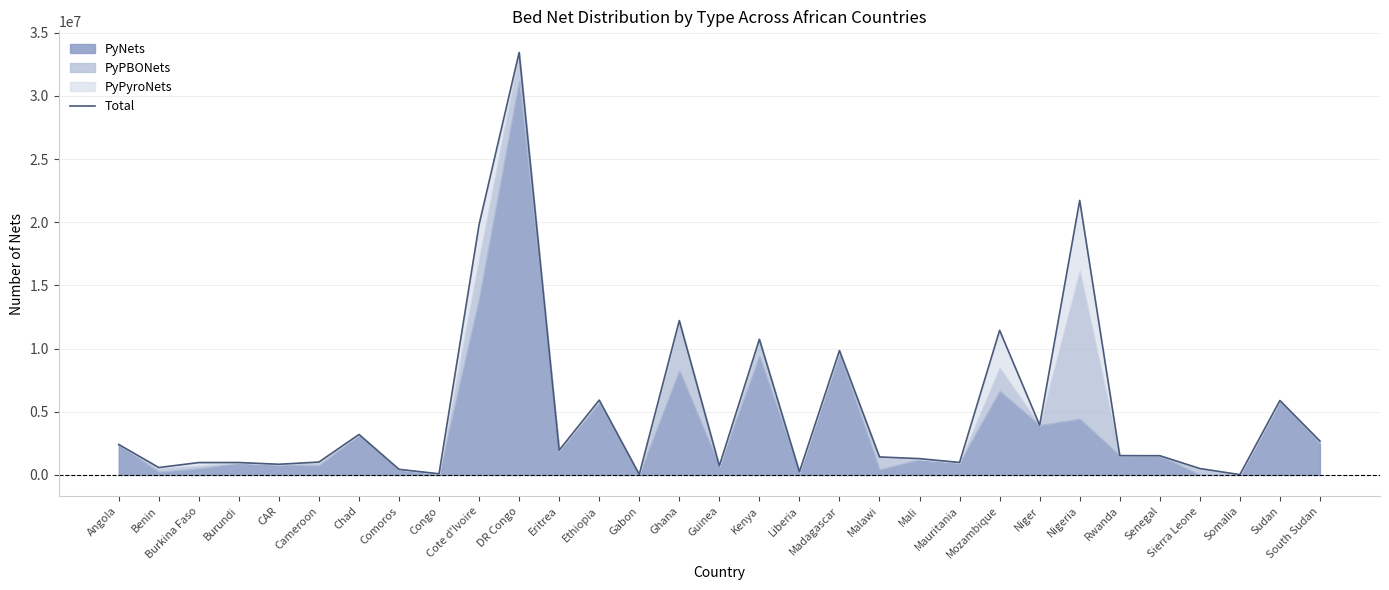

The value at Somalia is 39700. True or false?

False